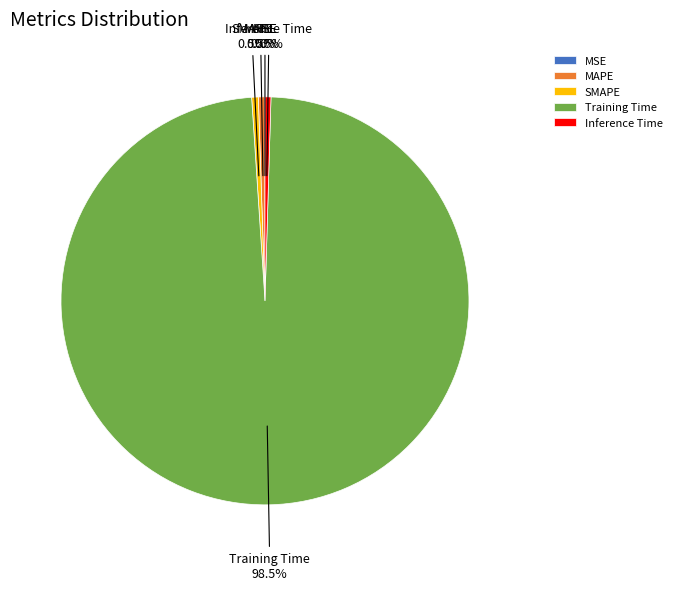

True or false: MAPE accounts for 14% of the total.

False